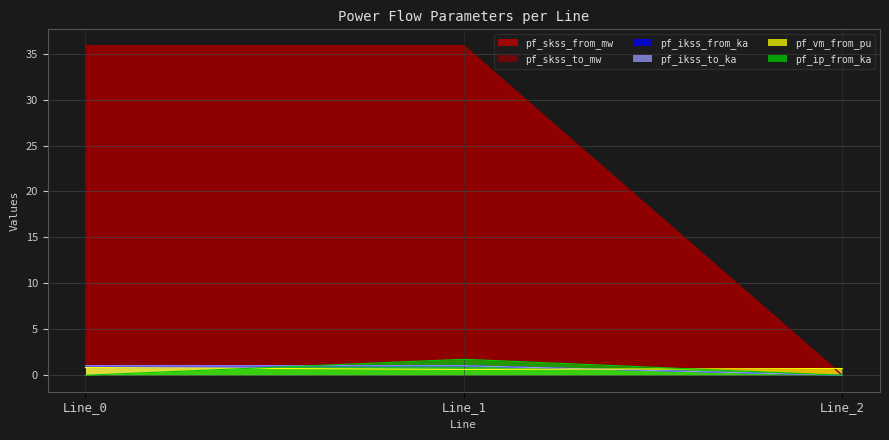

Rank the categories by pf_skss_from_mw value from lowest to highest.

Line_2, Line_0, Line_1